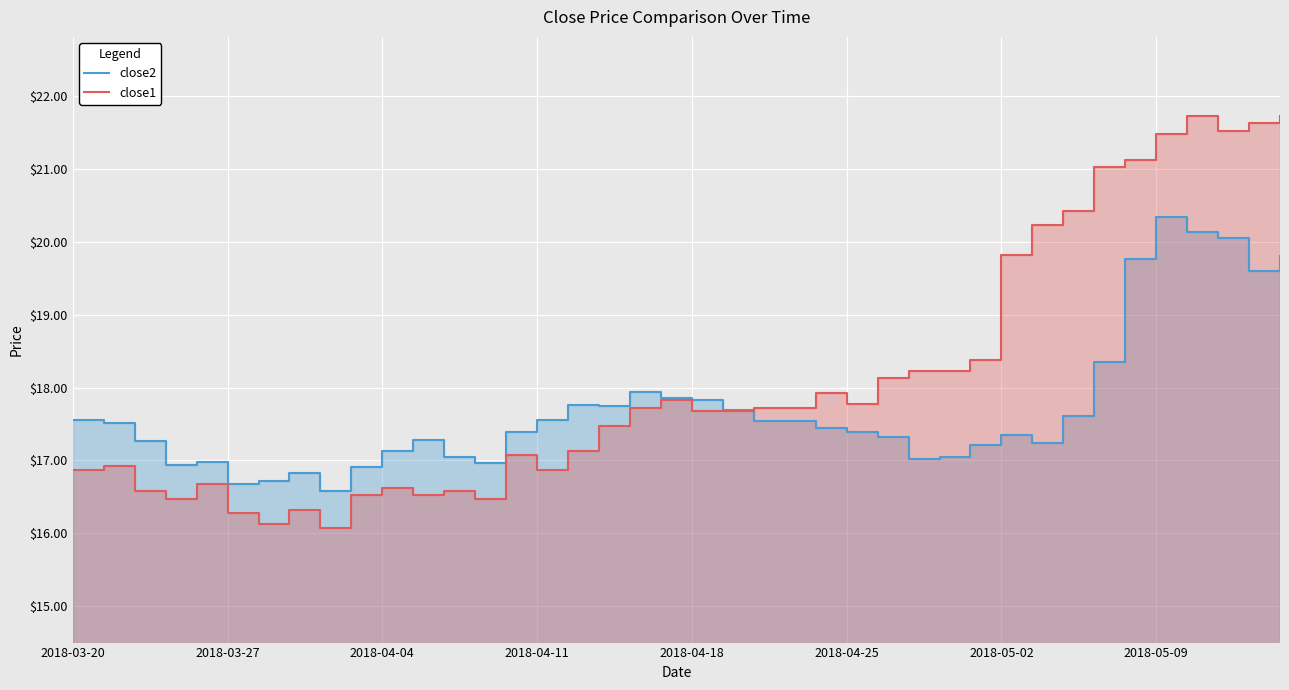

What are all the series names shown in the legend?

close2, close1